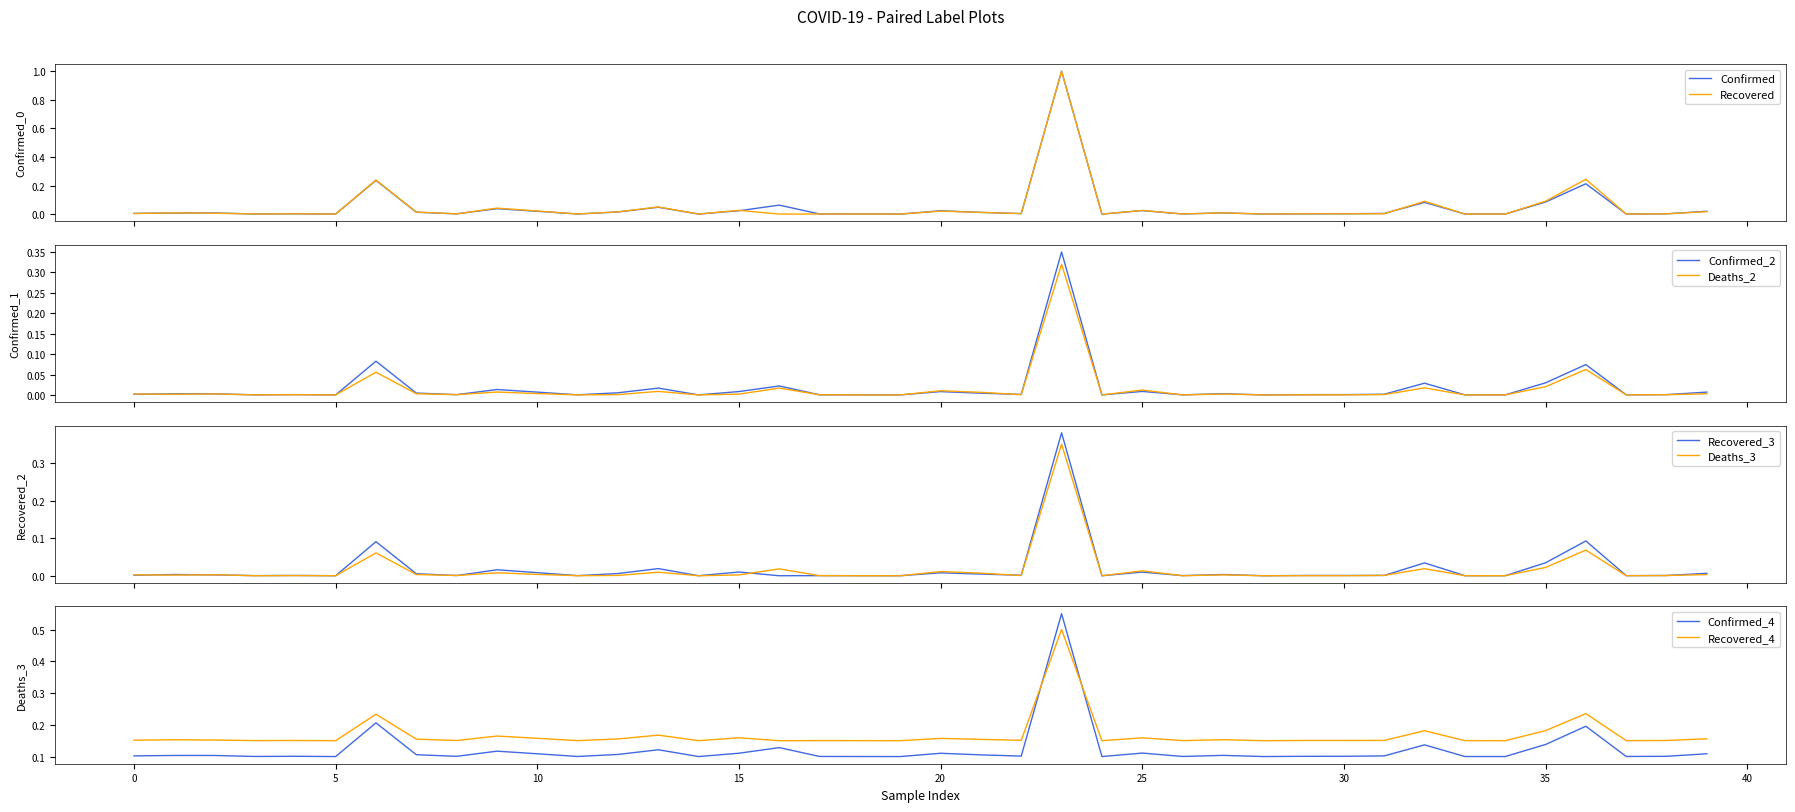

What is the maximum value for Confirmed?

1.0